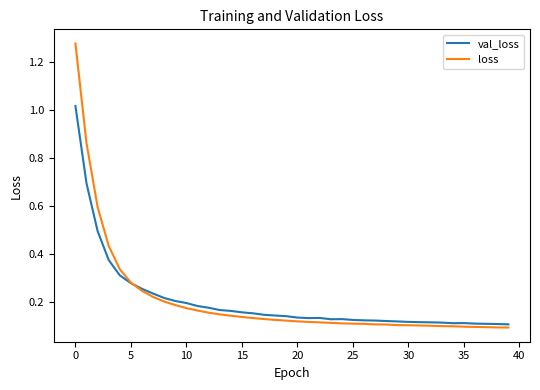

Rank the series by their maximum value, from lowest to highest.

val_loss, loss